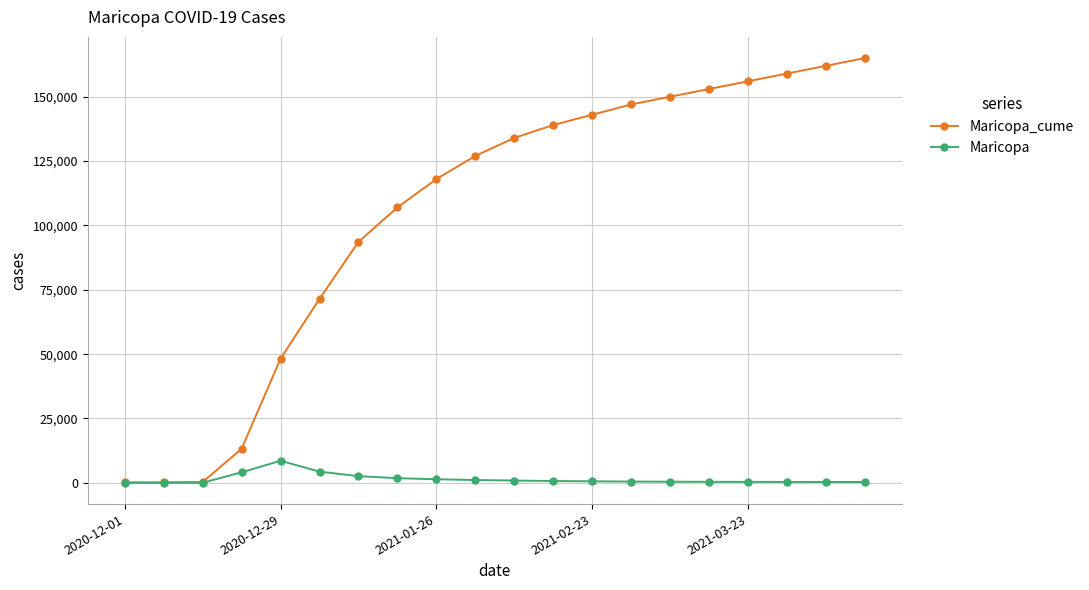

Rank the series by their maximum value, from highest to lowest.

Maricopa_cume, Maricopa